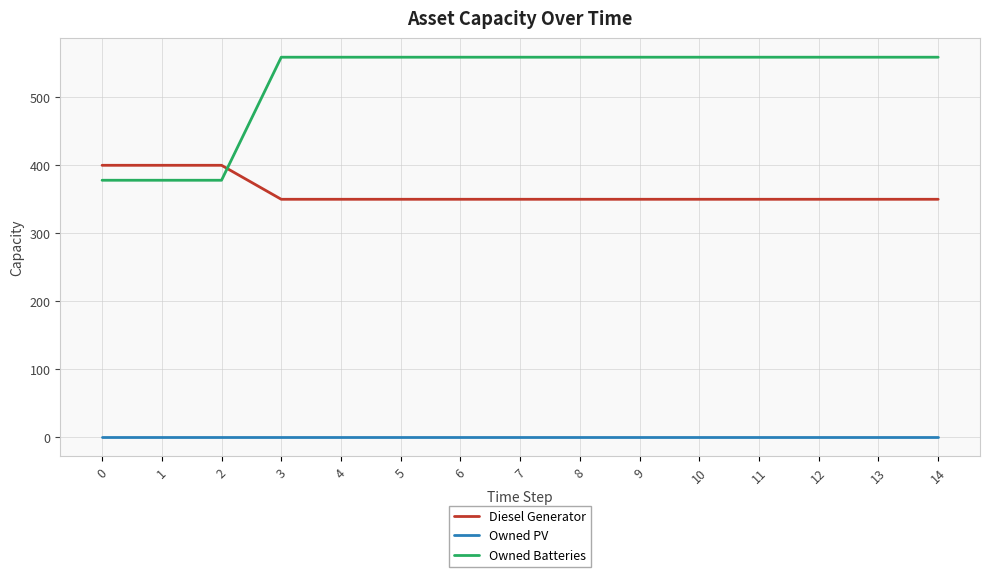

Reading right to left, list all the values displayed in this chart.

Diesel Generator: 350	350	350	350	350	350	350	350	350	350	350	350	400	400	400
Owned PV: 0	0	0	0	0	0	0	0	0	0	0	0	0	0	0
Owned Batteries: 559	559	559	559	559	559	559	559	559	559	559	559	378	378	378